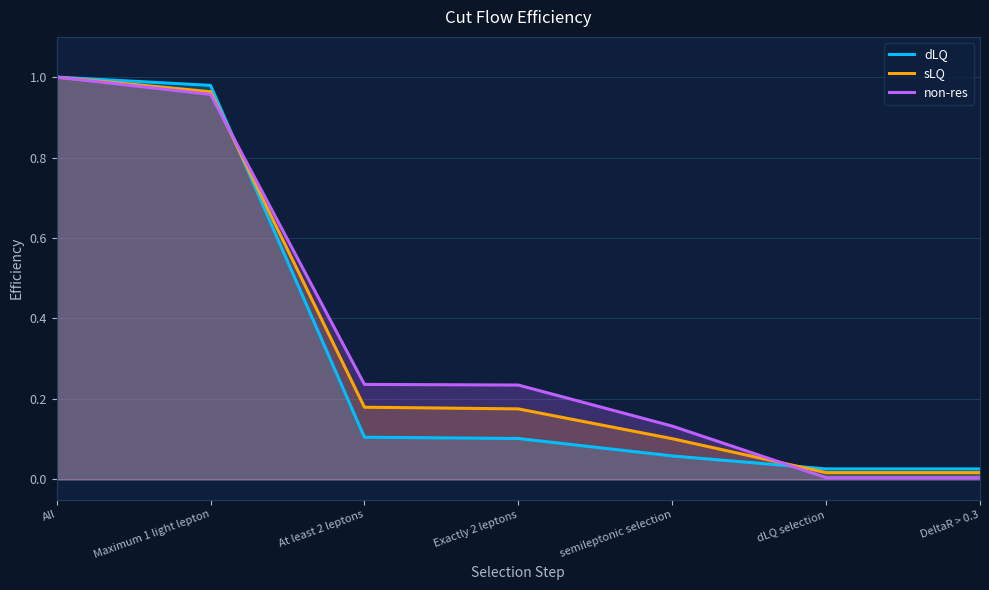

How many categories are shown in the chart?

7